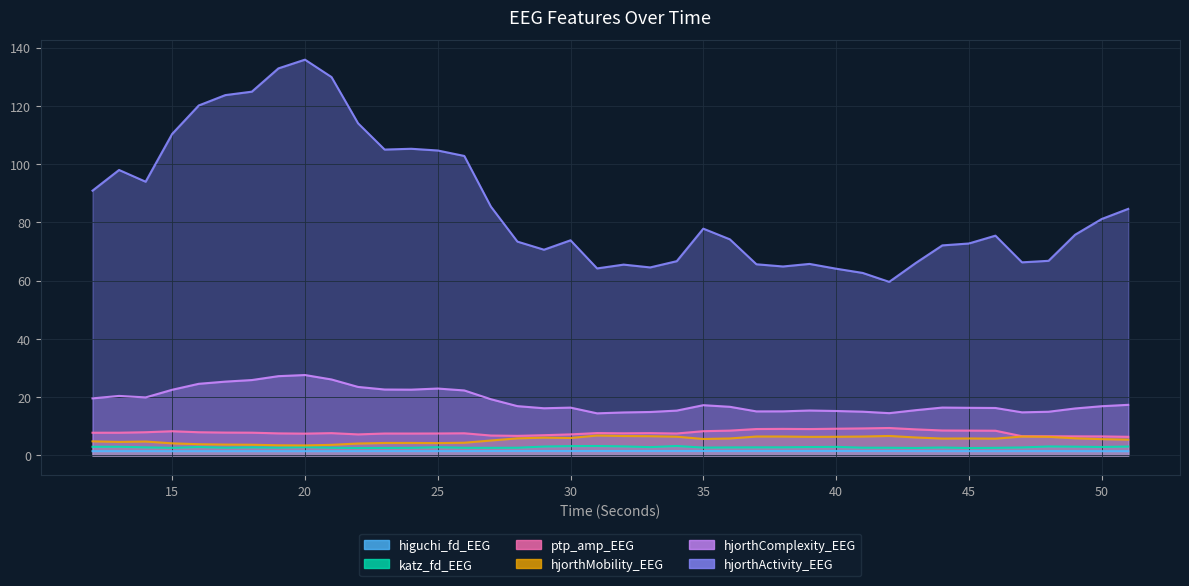

Which has a higher value, 49 or 28?

28